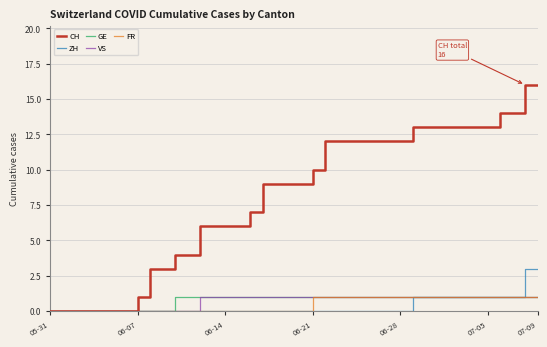

Which series has the largest range (max minus min)?

CH